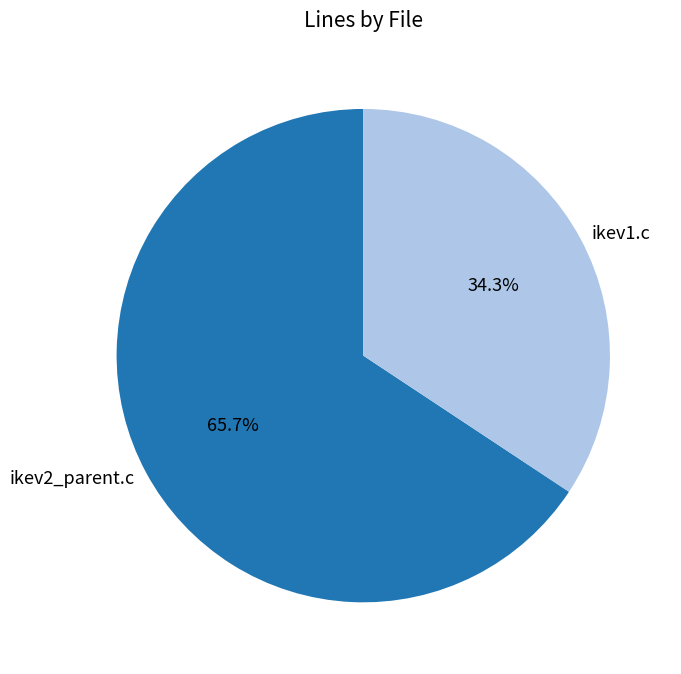

What is the largest slice in the pie chart?

ikev2_parent.c